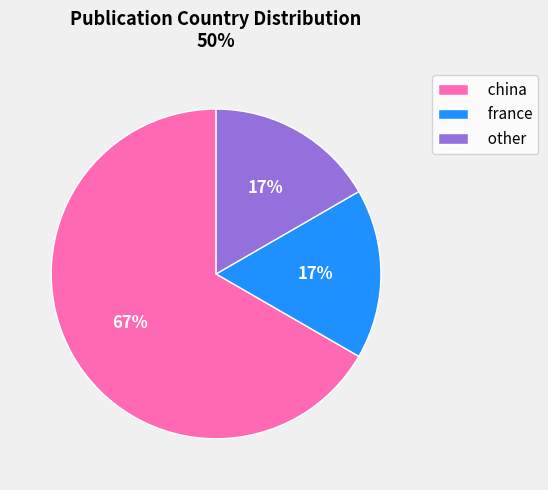

Between china and france, which is larger?

china